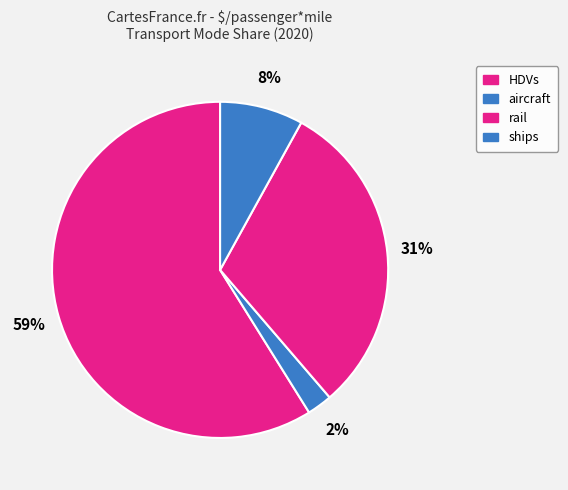

Which slice is the largest?

HDVs